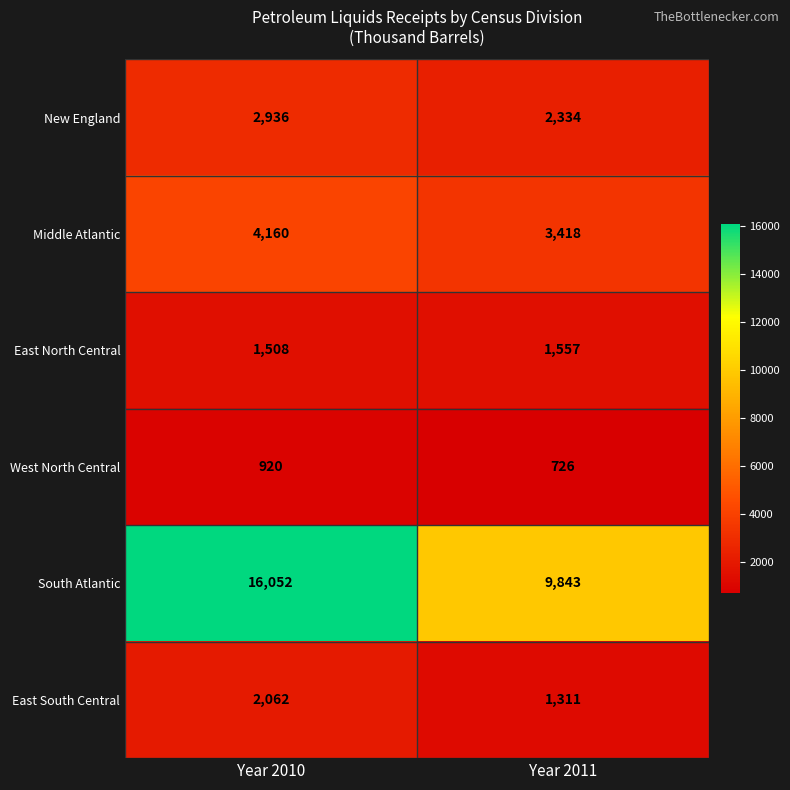

Rank the series at Year 2011 from lowest to highest value.

West North Central, East South Central, East North Central, New England, Middle Atlantic, South Atlantic